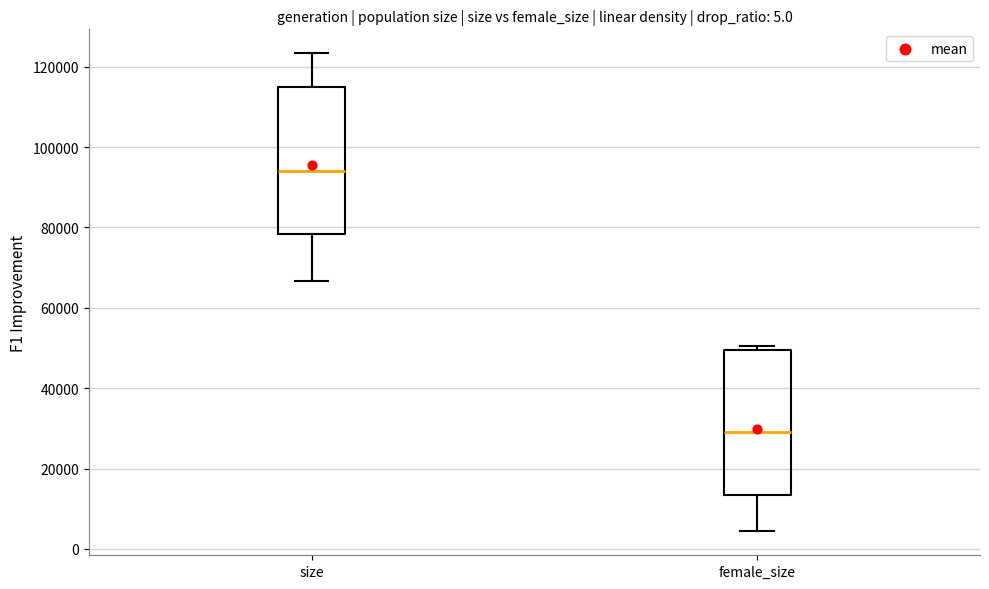

Which box's median line is the highest?

size